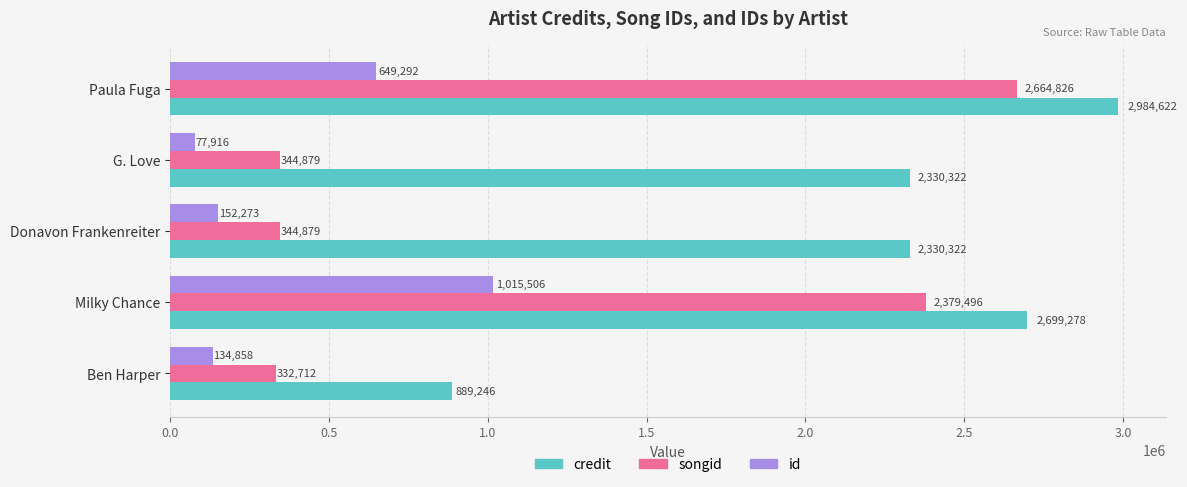

What is the spread (max minus min) of values at Paula Fuga?

2335330